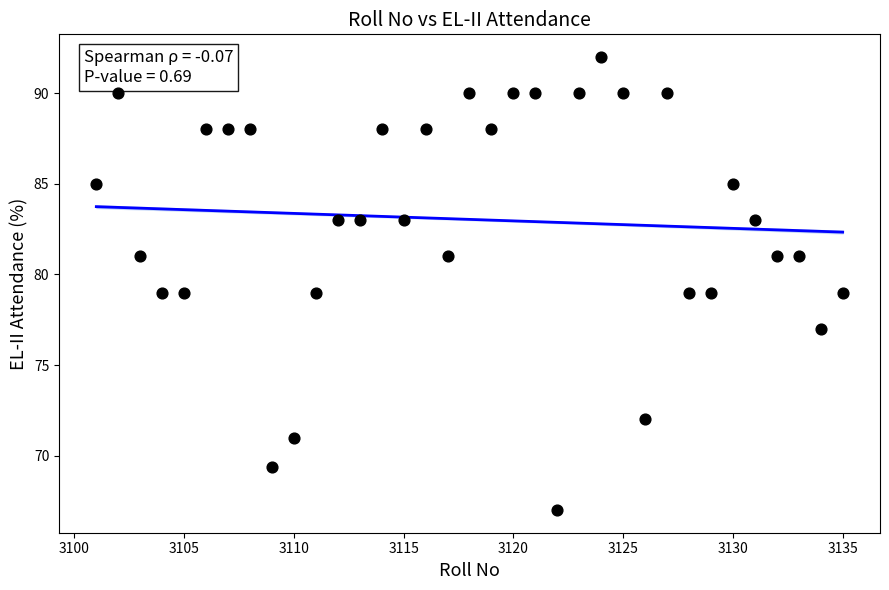

What is the range of X values (max minus min)?

34.0